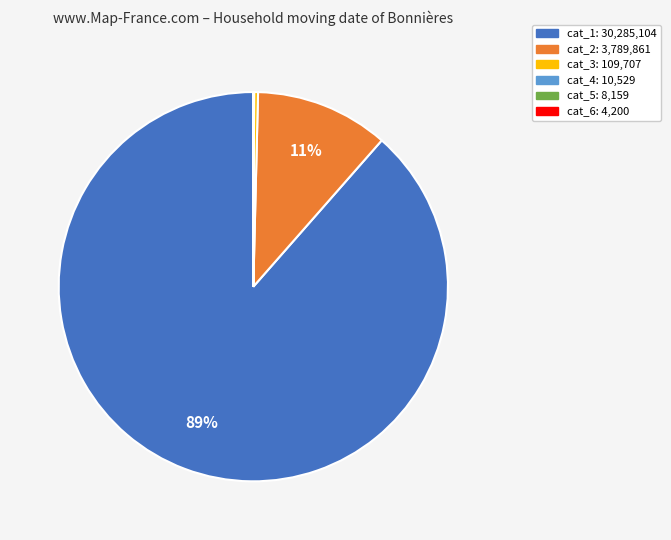

Is there a majority slice in this chart?

Yes